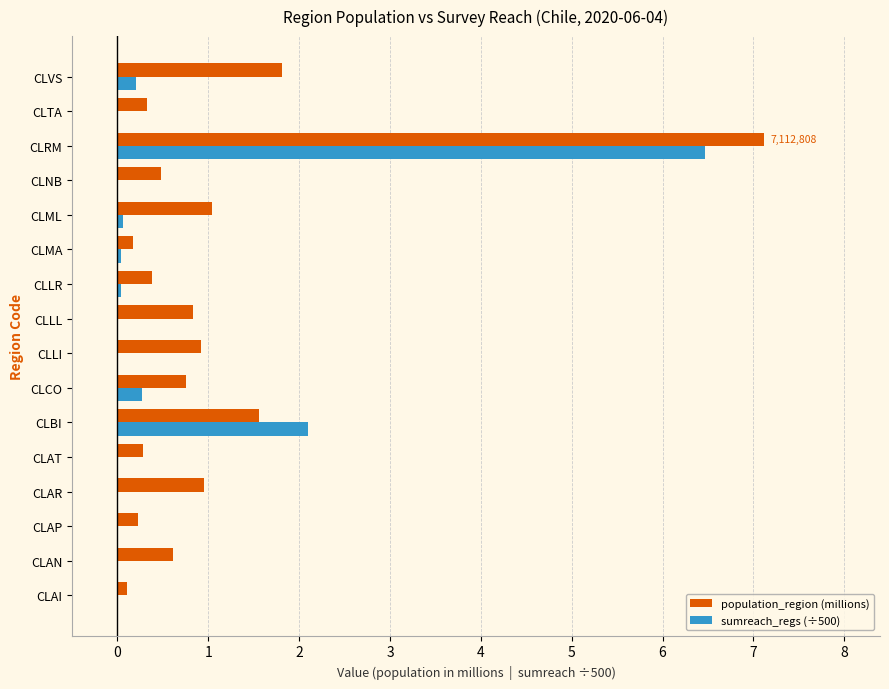

At which category is the sum across all series the highest?

CLRM